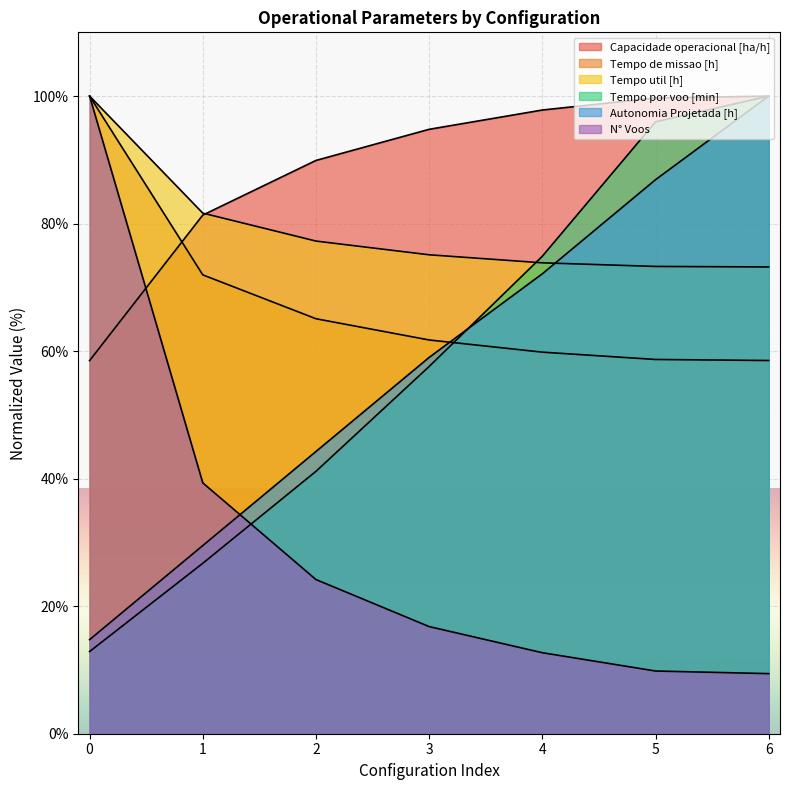

Between 4 and 5, which series saw the biggest shift?

Tempo por voo [min]